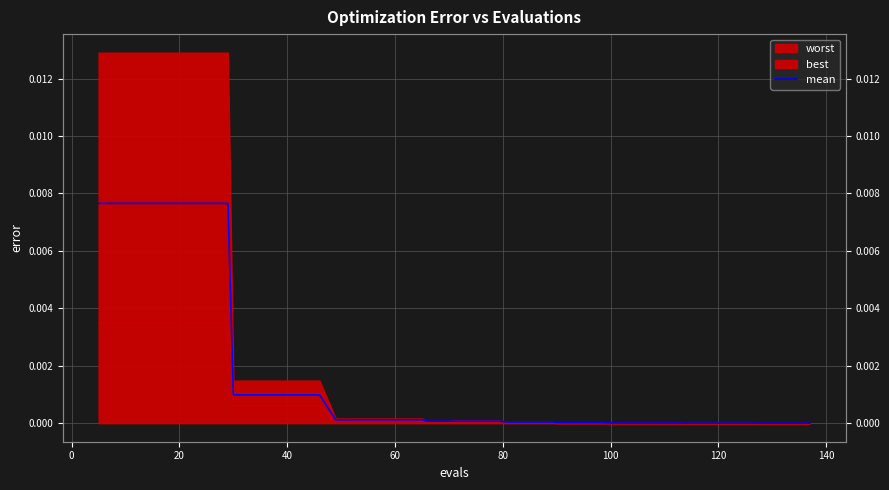

True or false: there are more than 1 points higher than both neighbors.

False